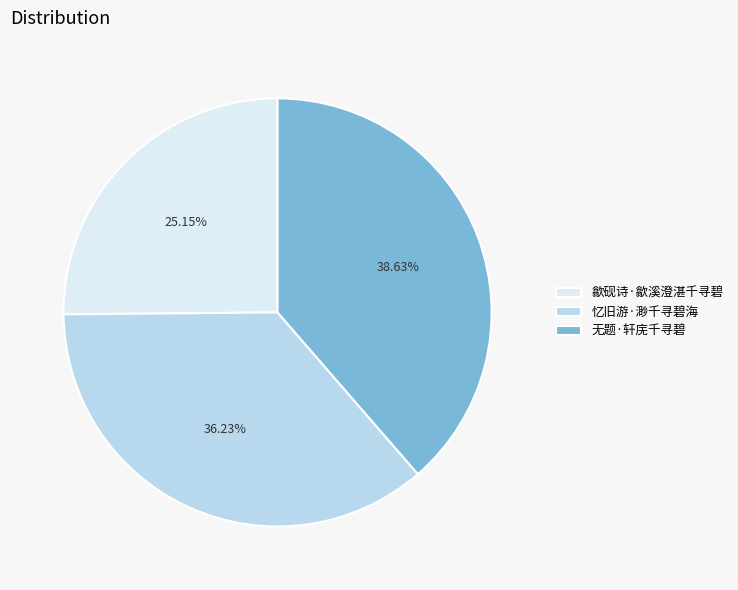

What is the smallest slice in the pie chart?

歙砚诗·歙溪澄湛千寻碧